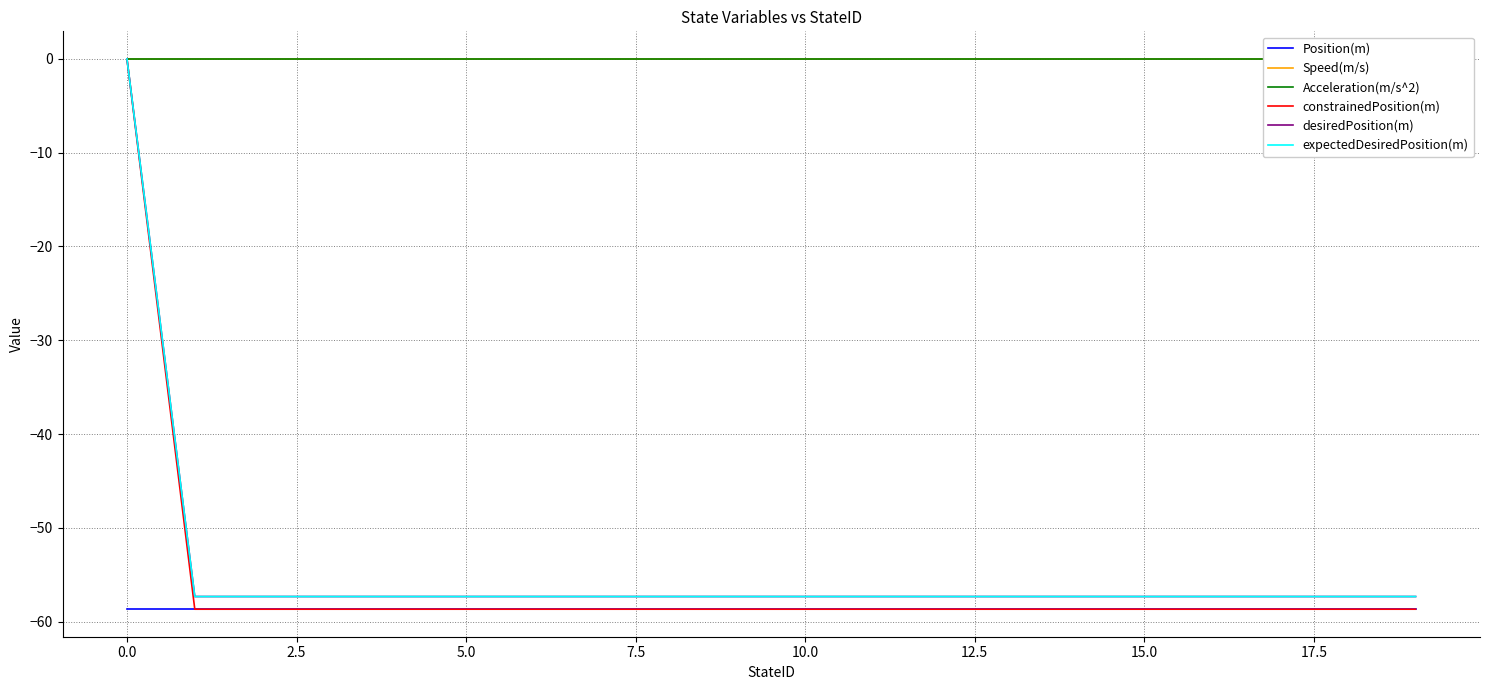

Is the value of Acceleration(m/s^2) at 5.0 greater than the value of expectedDesiredPosition(m) at 0.0?

No